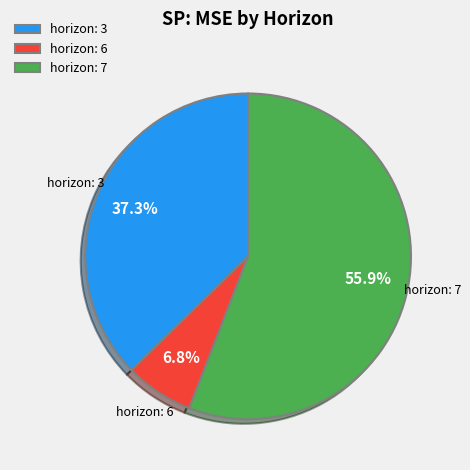

To the nearest percent, what is the average slice percentage?

33%